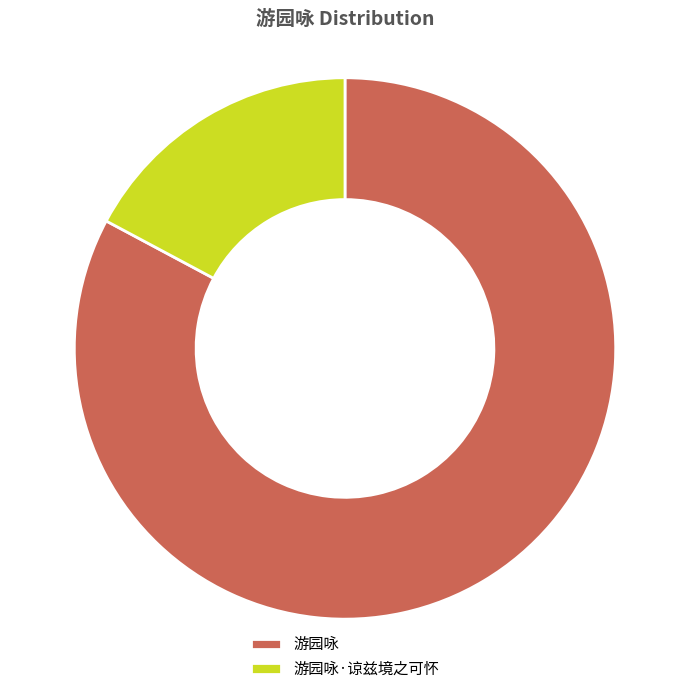

Which has a higher value, 游园咏·谅兹境之可怀 or 游园咏?

游园咏